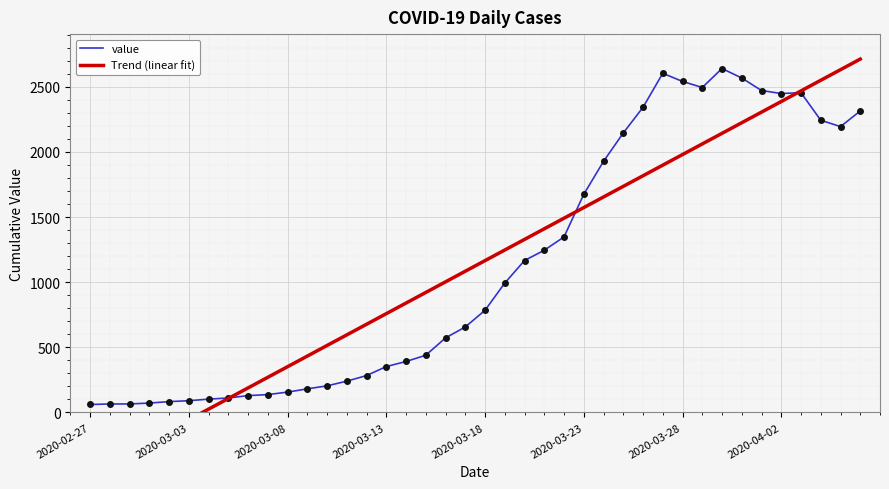

List the series in order of their overall mean, highest first.

value, Trend (linear fit)